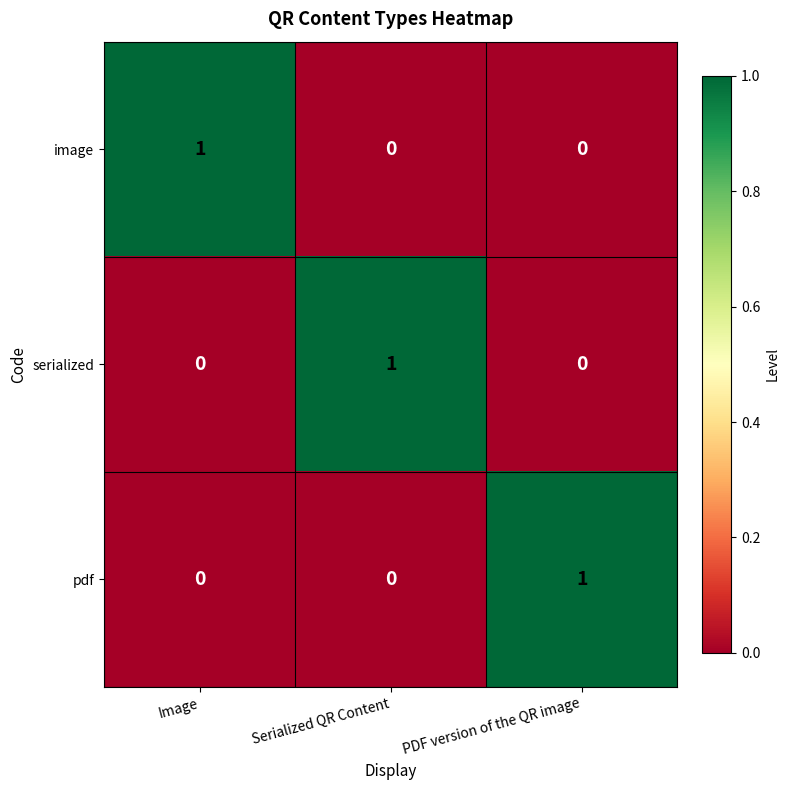

At how many categories does at least one series exceed 0?

3